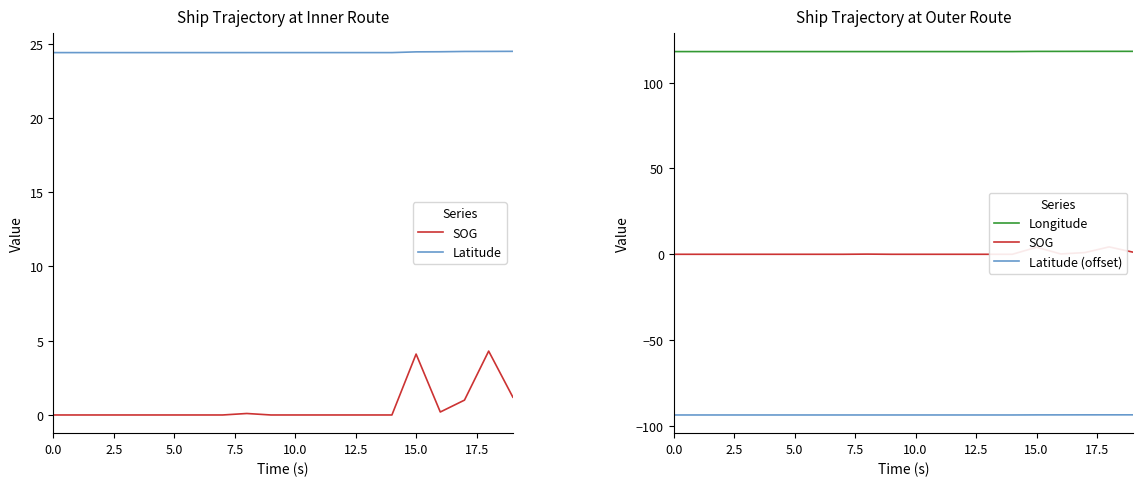

Which series has the widest spread of values?

SOG